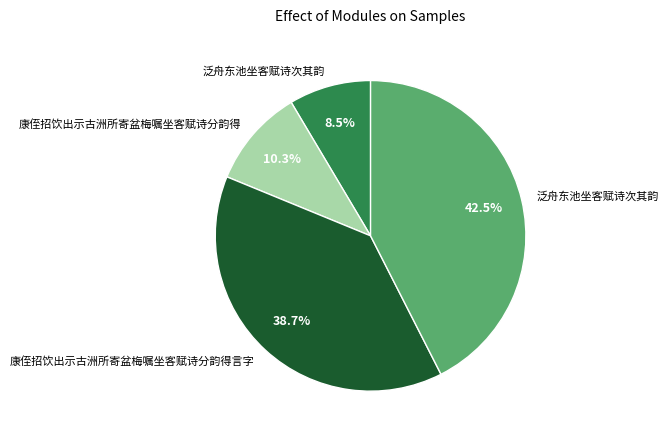

Does any single category account for the majority?

No